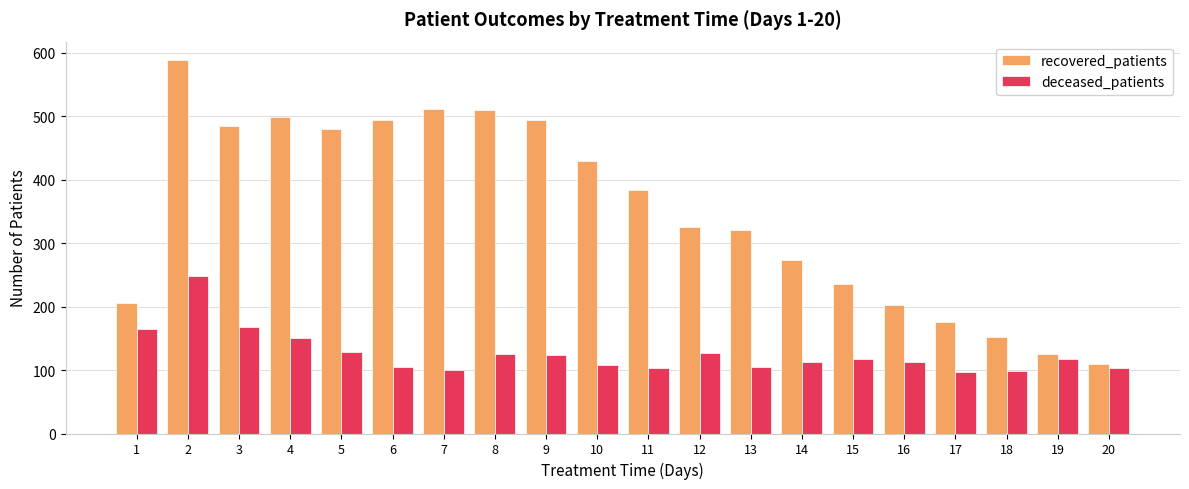

List the series in order of their overall mean, highest first.

recovered_patients, deceased_patients